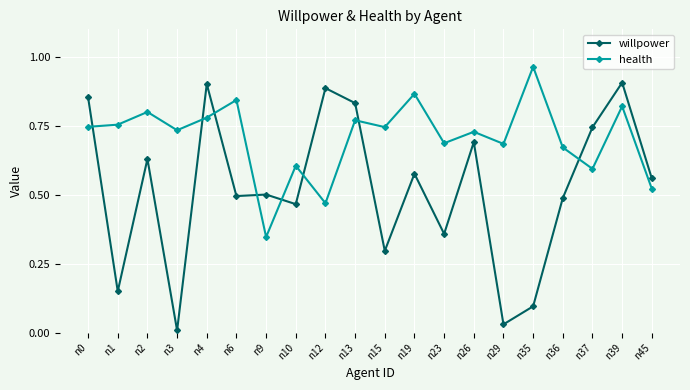

List the series in order of their overall mean, highest first.

health, willpower